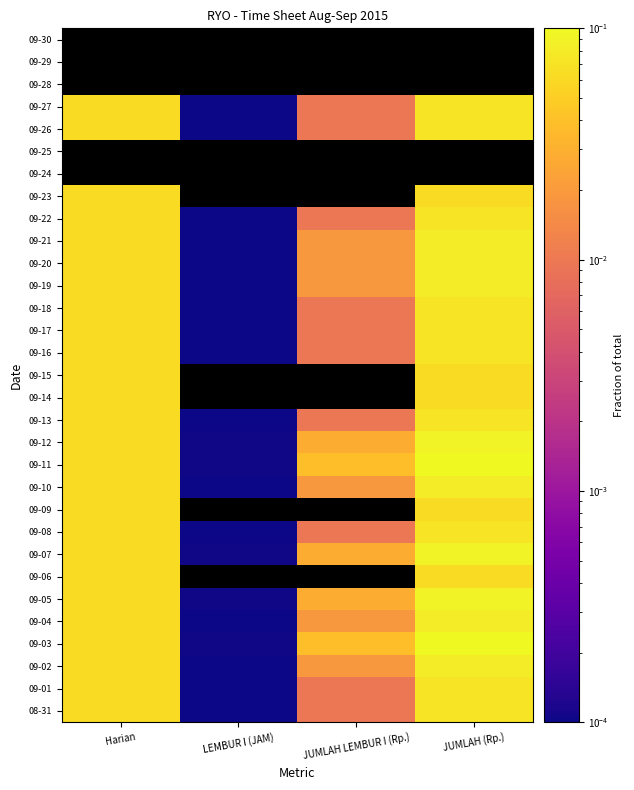

Which label corresponds to the largest value in the chart?

JUMLAH (Rp.)